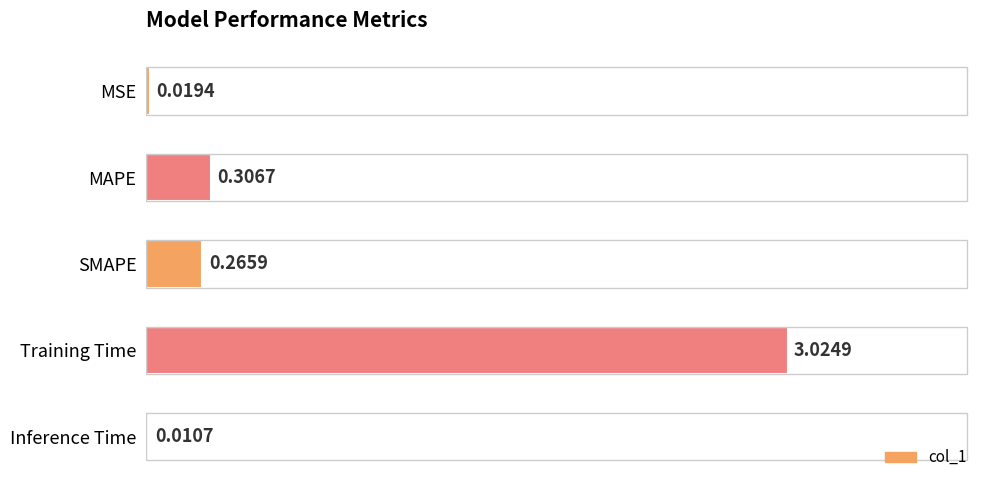

What is the sum of all values?

3.6